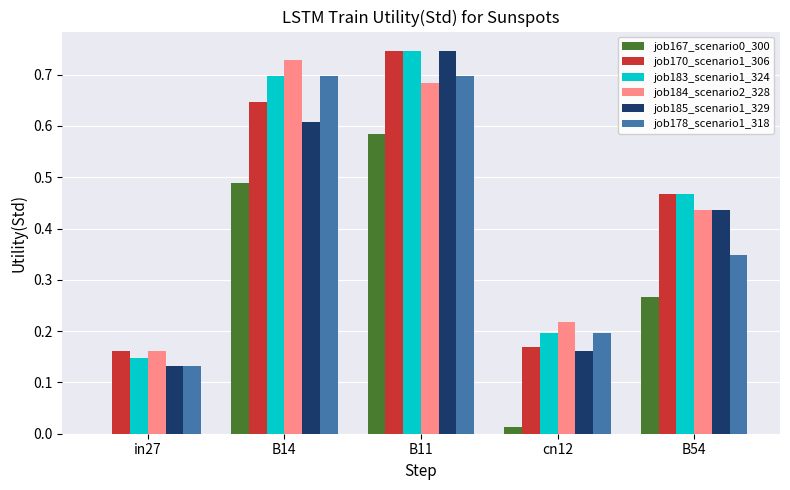

The job185_scenario1_329 series shows 1.0 at B11. True or false?

False